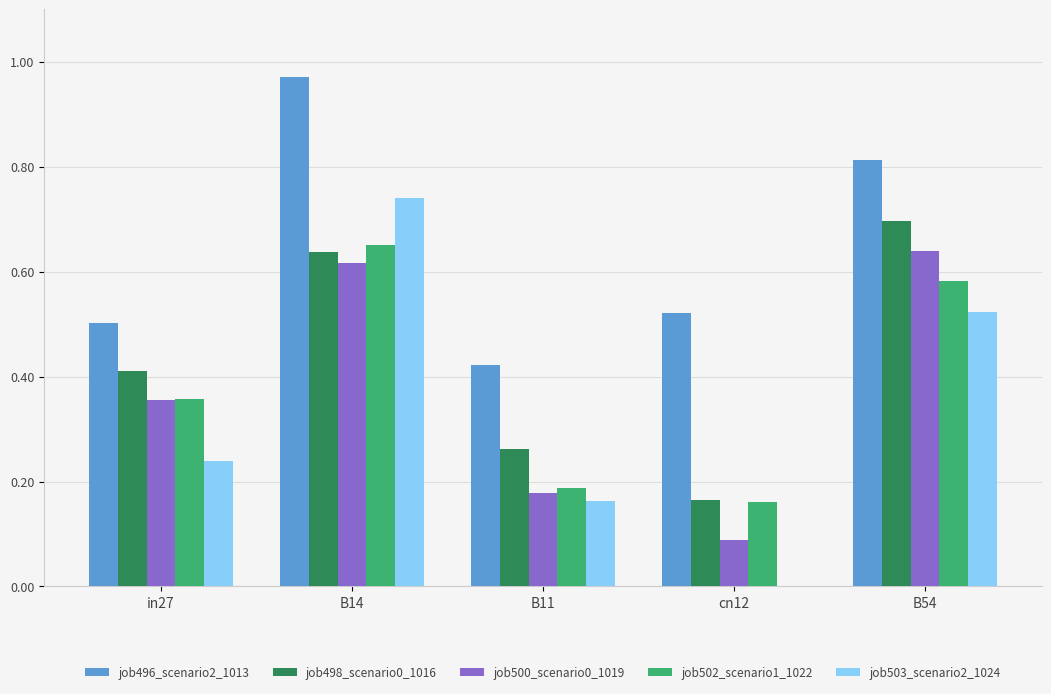

At which label is job498_scenario0_1016 closest to 0?

cn12